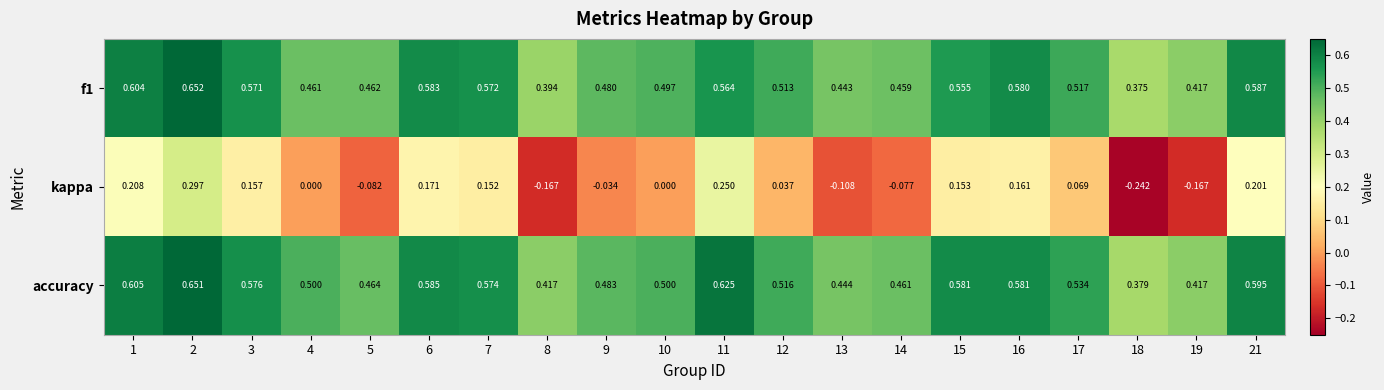

Which series has the largest total across all categories?

accuracy